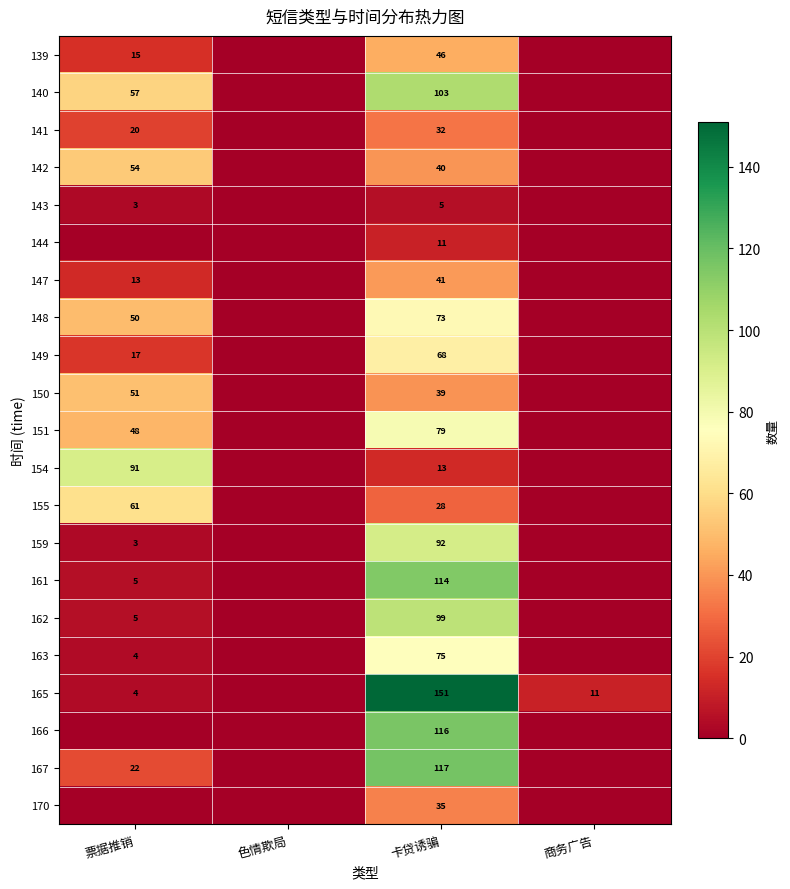

Is the value of 159 at 票据推销 greater than the value of 151 at 卡贷诱骗?

No